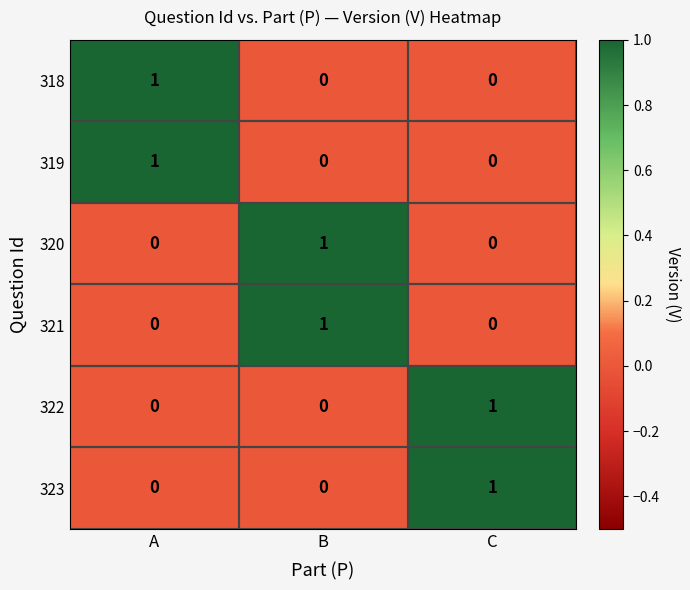

At which label does 320 reach its peak?

B